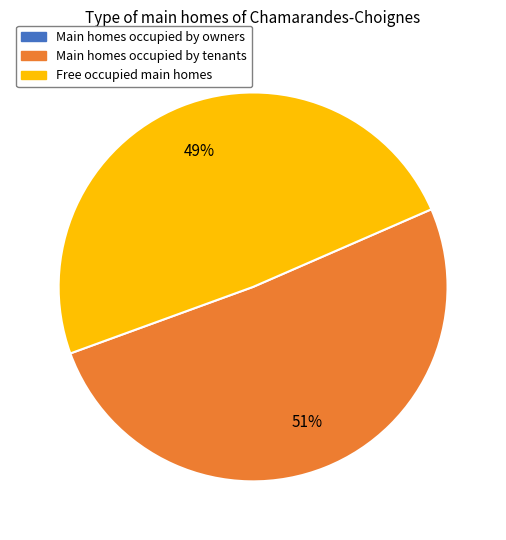

To the nearest percent, what is the average slice percentage?

50%